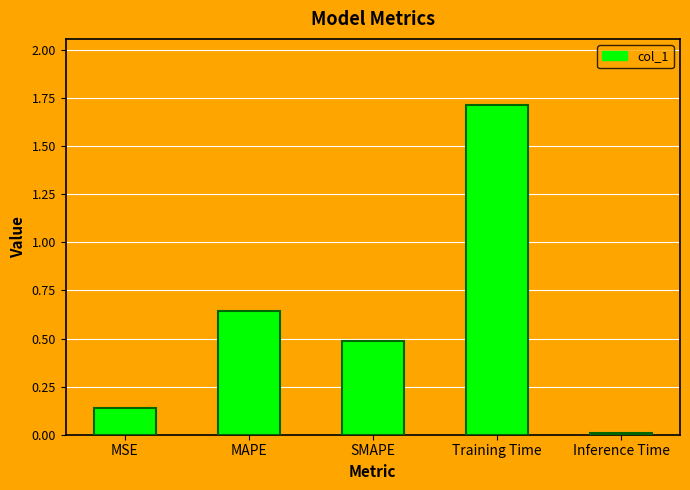

How many bars are there in total?

5